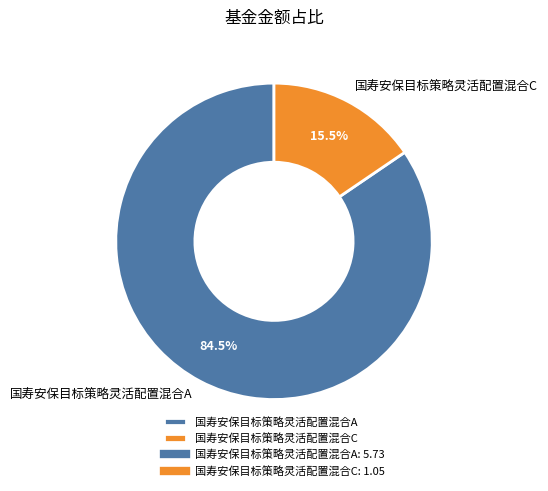

How many slices are in this pie chart?

2